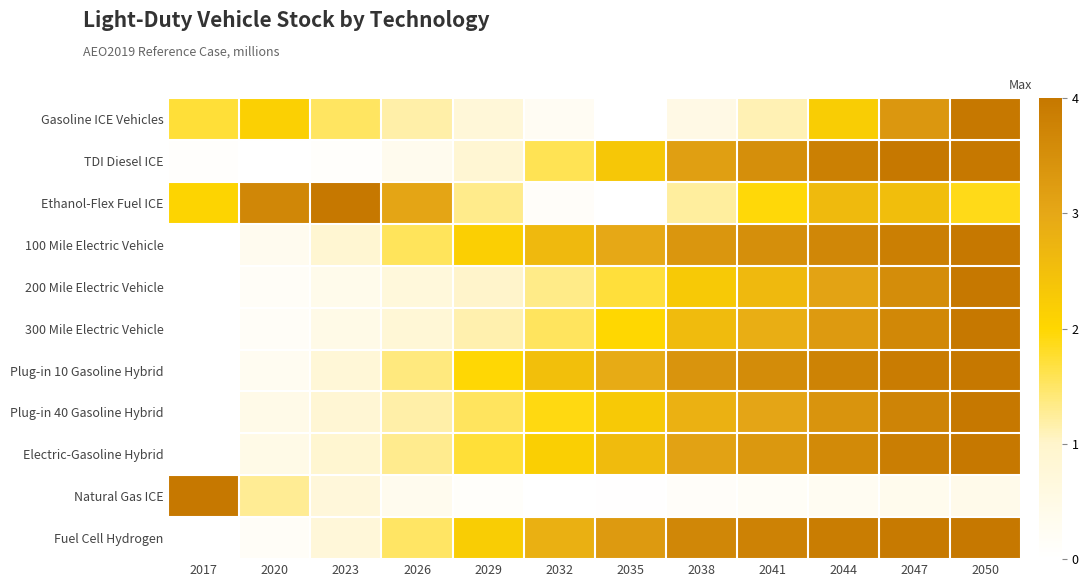

Reading left to right, transcribe all the data shown in this chart.

Gasoline ICE Vehicles: 2017=0.4	2020=0.5	2023=0.4	2026=0.3	2029=0.2	2032=0.1	2035=0.0	2038=0.1	2041=0.3	2044=0.6	2047=0.8	2050=1.0
TDI Diesel ICE: 2017=0.0	2020=0.0	2023=0.0	2026=0.1	2029=0.2	2032=0.4	2035=0.6	2038=0.8	2041=0.9	2044=1.0	2047=1.0	2050=1.0
Ethanol-Flex Fuel ICE: 2017=0.5	2020=0.9	2023=1.0	2026=0.8	2029=0.3	2032=0.0	2035=0.0	2038=0.3	2041=0.5	2044=0.7	2047=0.6	2050=0.5
100 Mile Electric Vehicle: 2017=0.0	2020=0.1	2023=0.2	2026=0.4	2029=0.5	2032=0.7	2035=0.7	2038=0.8	2041=0.9	2044=0.9	2047=1.0	2050=1.0
200 Mile Electric Vehicle: 2017=0.0	2020=0.0	2023=0.1	2026=0.2	2029=0.3	2032=0.3	2035=0.4	2038=0.6	2041=0.7	2044=0.8	2047=0.9	2050=1.0
300 Mile Electric Vehicle: 2017=0.0	2020=0.0	2023=0.1	2026=0.2	2029=0.3	2032=0.4	2035=0.5	2038=0.6	2041=0.7	2044=0.8	2047=0.9	2050=1.0
Plug-in 10 Gasoline Hybrid: 2017=0.0	2020=0.1	2023=0.2	2026=0.3	2029=0.5	2032=0.6	2035=0.7	2038=0.8	2041=0.9	2044=0.9	2047=1.0	2050=1.0
Plug-in 40 Gasoline Hybrid: 2017=0.0	2020=0.1	2023=0.2	2026=0.3	2029=0.4	2032=0.5	2035=0.6	2038=0.7	2041=0.8	2044=0.8	2047=0.9	2050=1.0
Electric-Gasoline Hybrid: 2017=0.0	2020=0.1	2023=0.2	2026=0.3	2029=0.4	2032=0.5	2035=0.6	2038=0.8	2041=0.8	2044=0.9	2047=1.0	2050=1.0
Natural Gas ICE: 2017=1.0	2020=0.3	2023=0.2	2026=0.1	2029=0.0	2032=0.0	2035=0.0	2038=0.0	2041=0.0	2044=0.1	2047=0.1	2050=0.1
Fuel Cell Hydrogen: 2017=0.0	2020=0.0	2023=0.2	2026=0.4	2029=0.6	2032=0.7	2035=0.8	2038=0.9	2041=0.9	2044=1.0	2047=1.0	2050=1.0